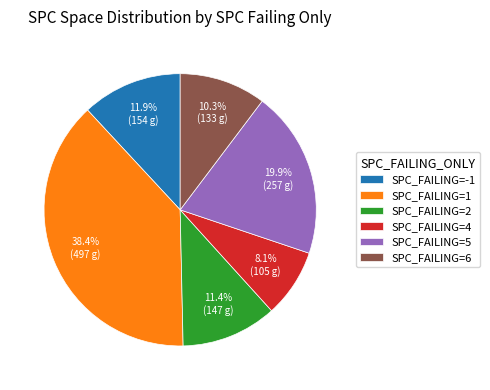

Do SPC_FAILING=1 and SPC_FAILING=4 together represent more than half of the pie?

No